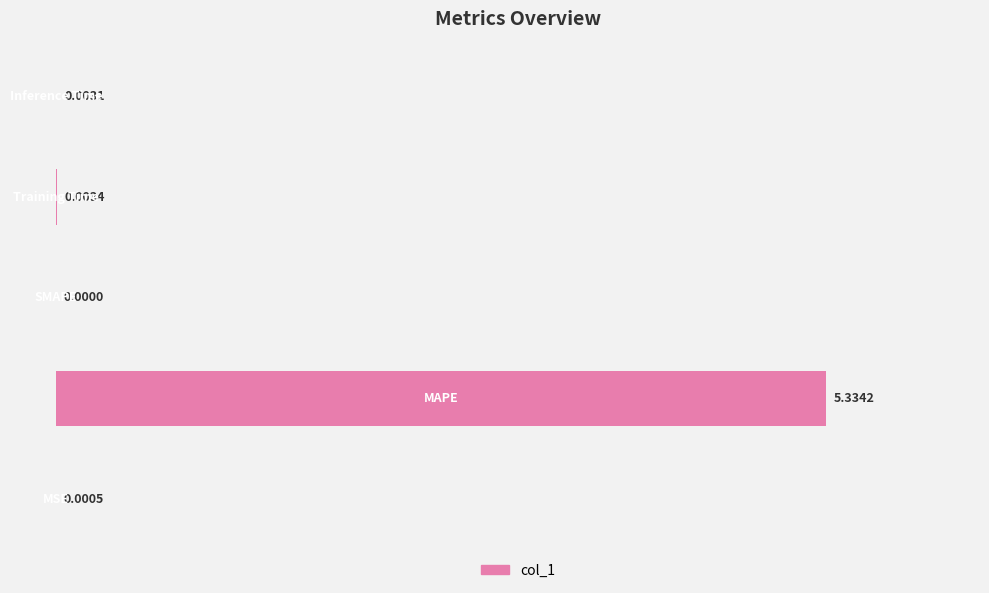

How many distinct data groups are displayed?

1